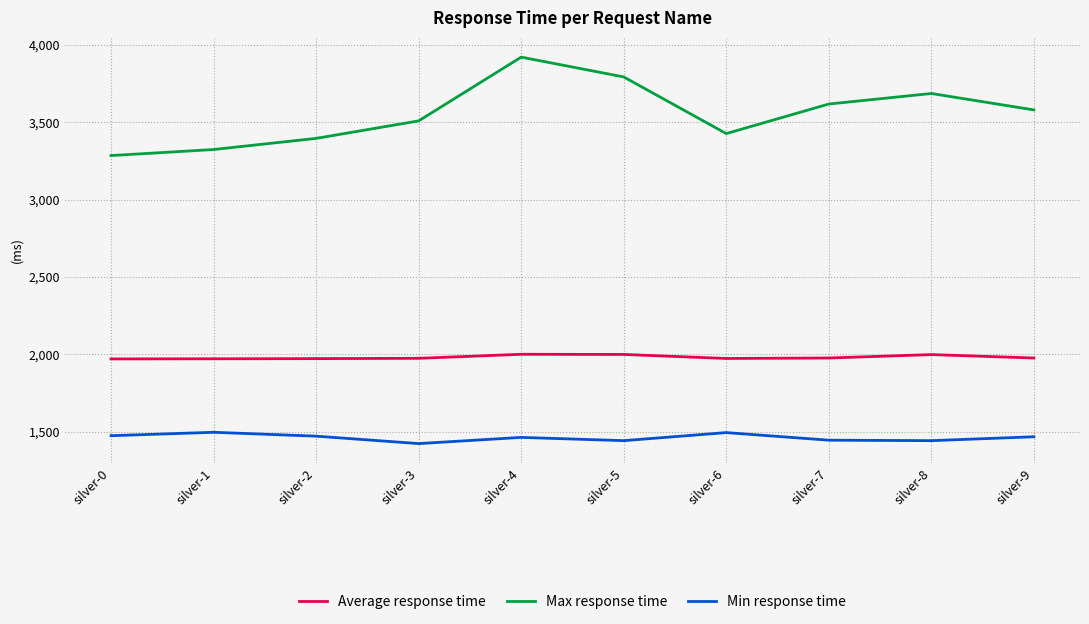

True or false: Average response time and Min response time cross at least once.

False